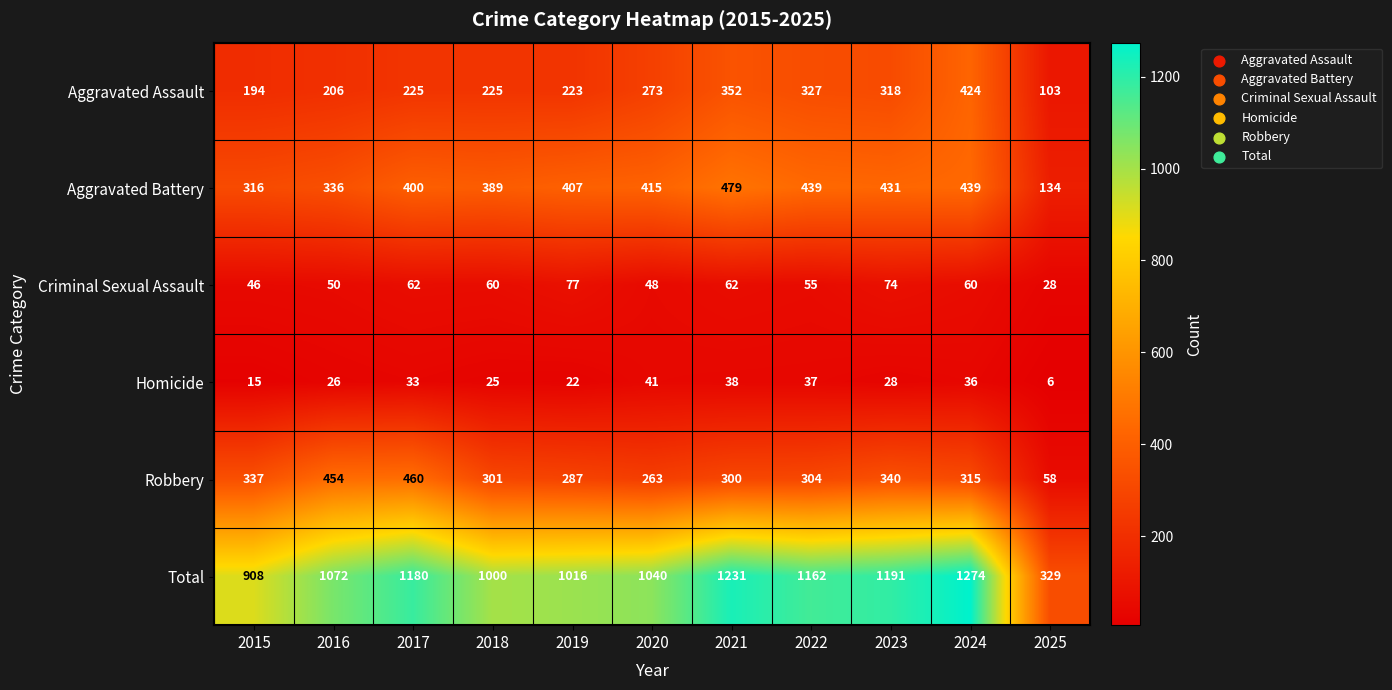

What value does the Aggravated Assault series have at 2025, to the nearest 50?

100